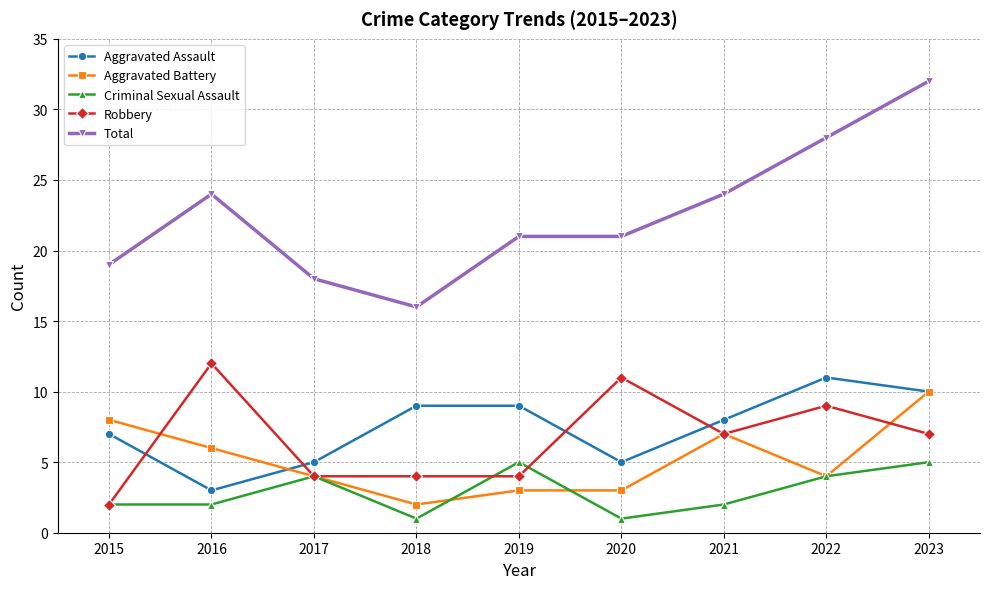

Reading left to right, extract all data points from this chart.

Aggravated Assault: 7	3	5	9	9	5	8	11	10
Aggravated Battery: 8	6	4	2	3	3	7	4	10
Criminal Sexual Assault: 2	2	4	1	5	1	2	4	5
Robbery: 2	12	4	4	4	11	7	9	7
Total: 19	24	18	16	21	21	24	28	32